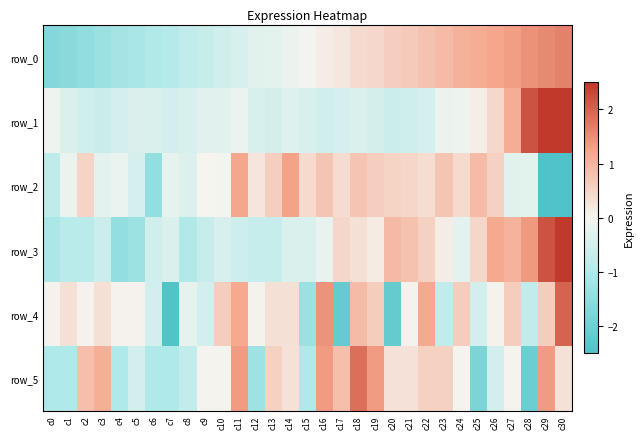

Which series has the largest total across all categories?

row_4